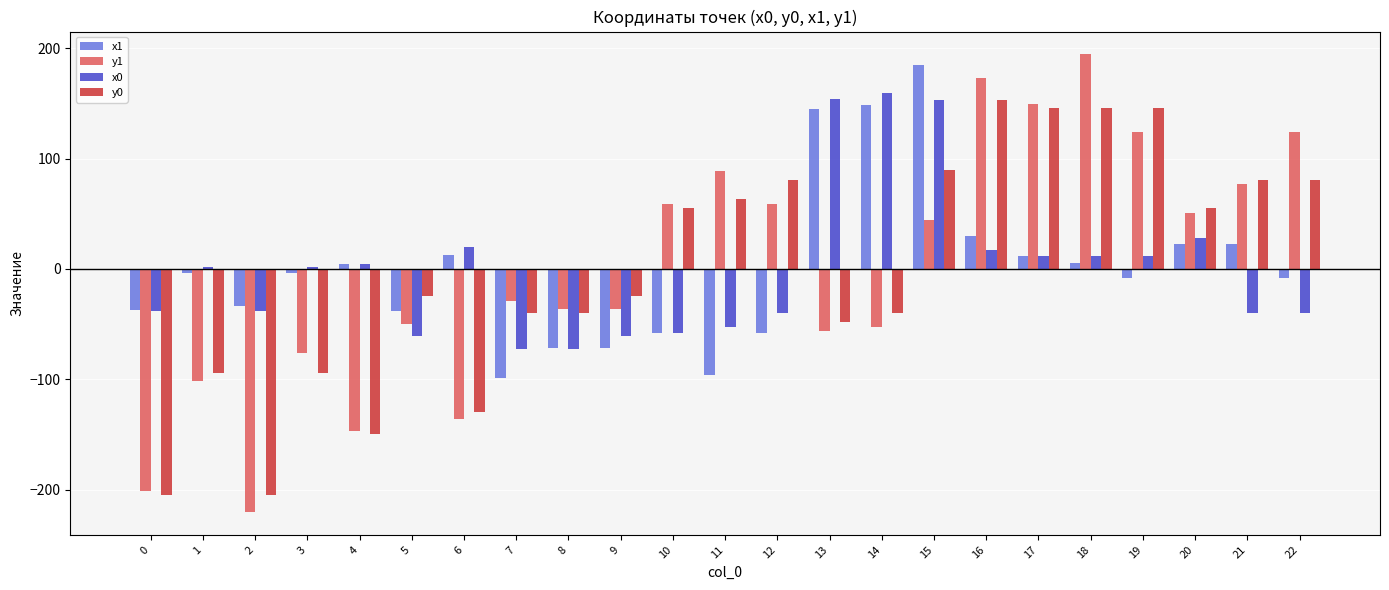

What is the sum of the x0 values at 12 and 20?

-11.9